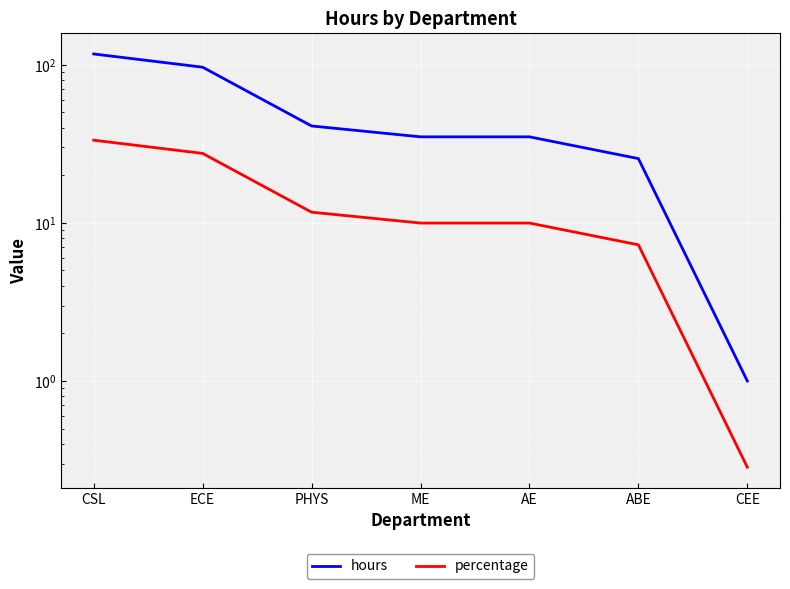

What is the total value across all series at CSL?

150.3